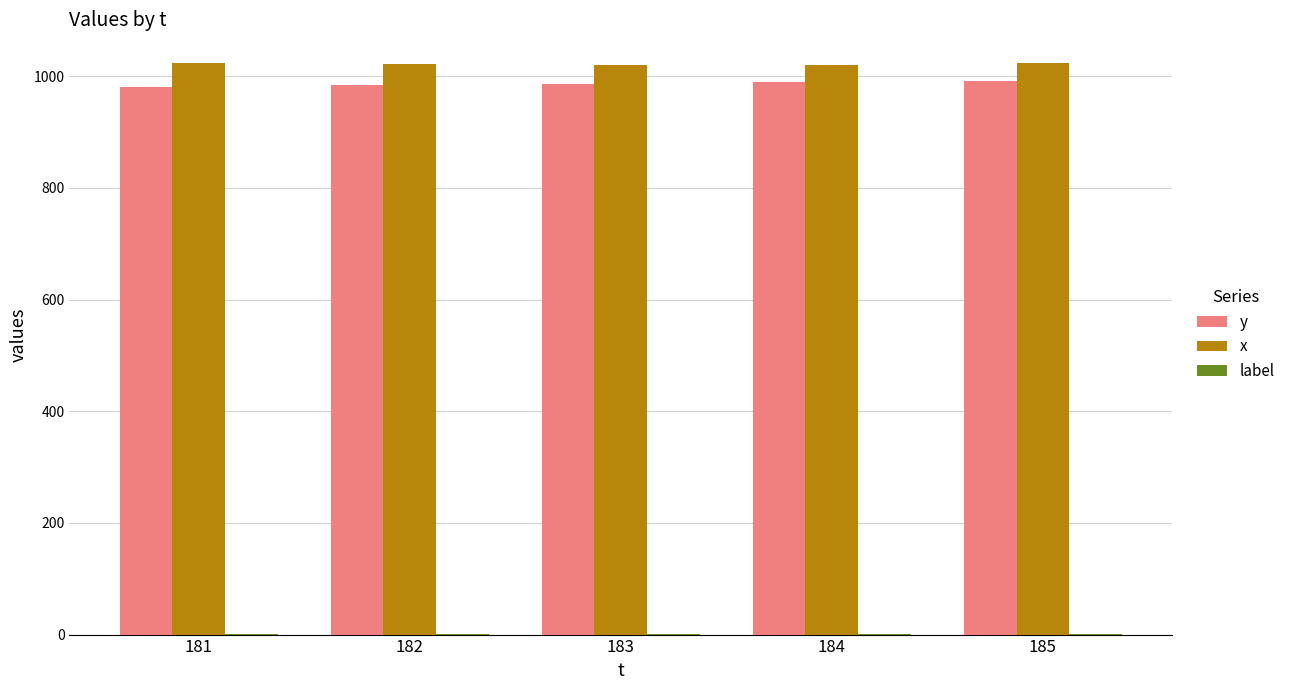

Are the bars grouped side by side (vs. stacked)?

Yes